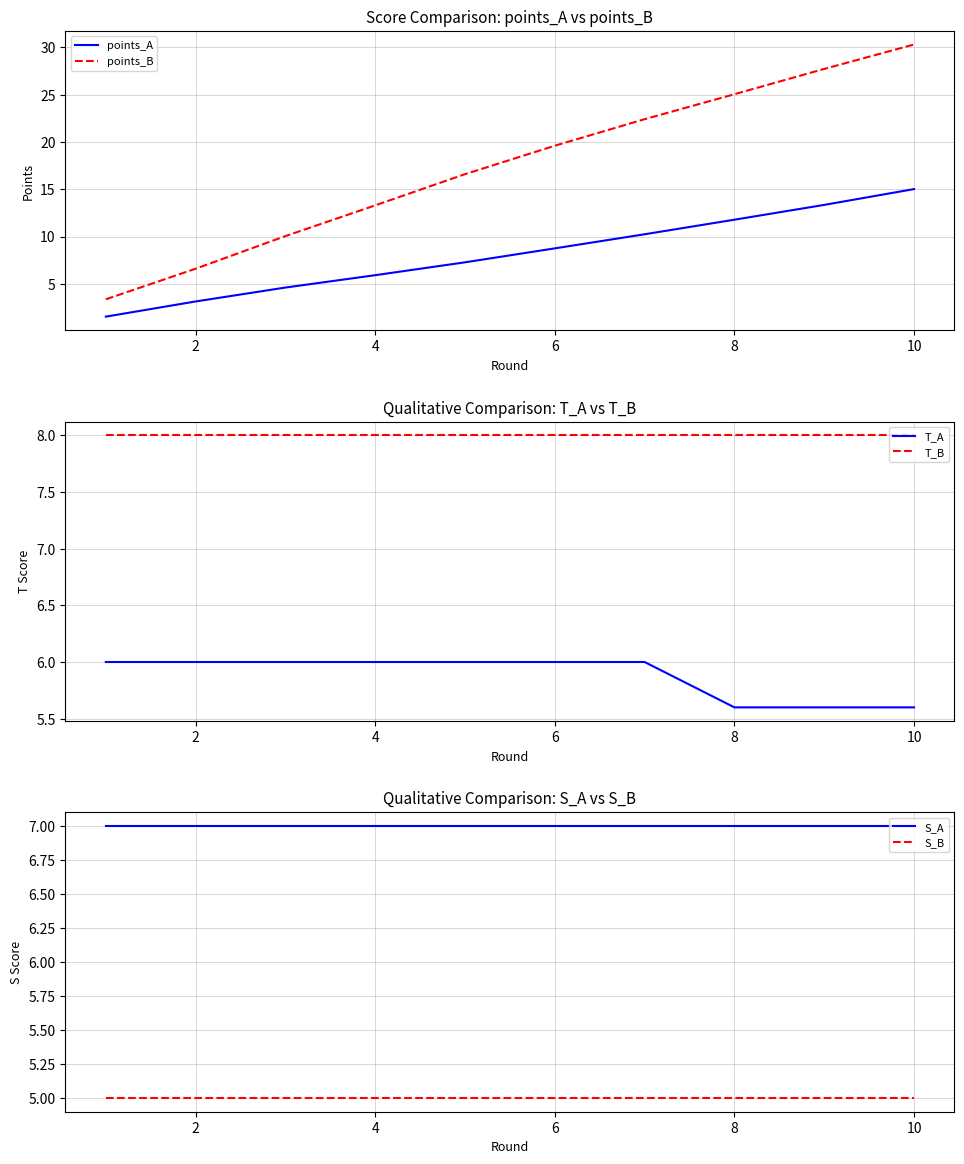

How many times do S_B and points_A cross each other?

1